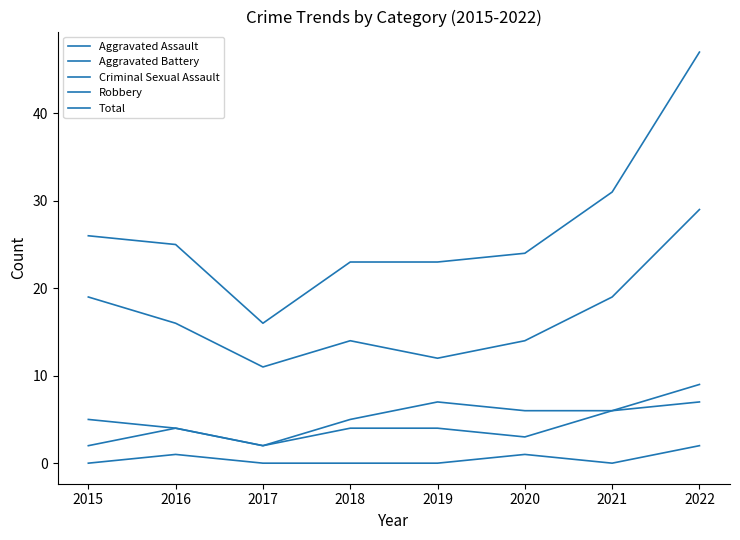

Reading left to right, list all the values displayed in this chart.

Aggravated Assault: 2	4	2	4	4	3	6	7
Aggravated Battery: 5	4	2	5	7	6	6	9
Criminal Sexual Assault: 0	1	0	0	0	1	0	2
Robbery: 19	16	11	14	12	14	19	29
Total: 26	25	16	23	23	24	31	47